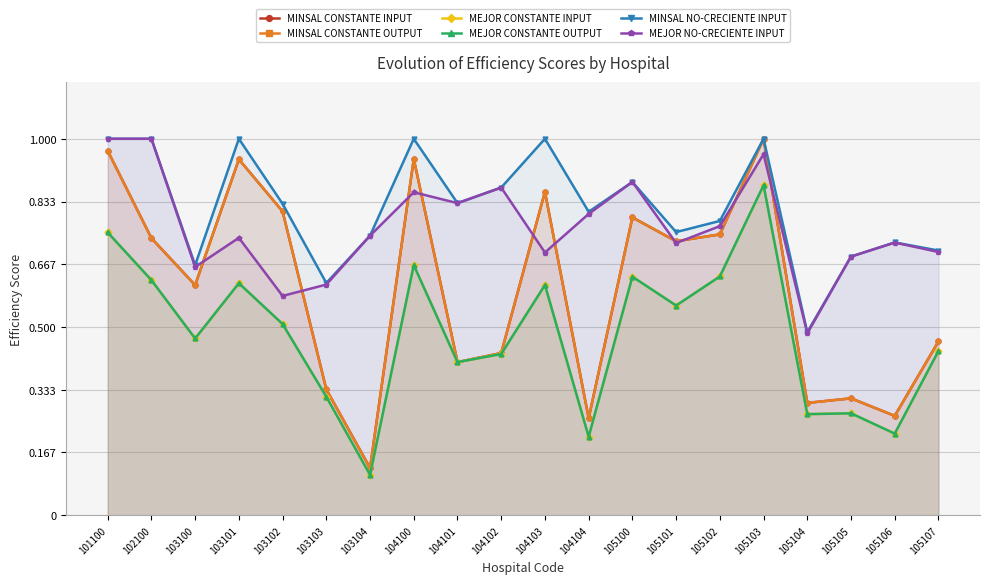

At which category is the sum across all series the highest?

105103